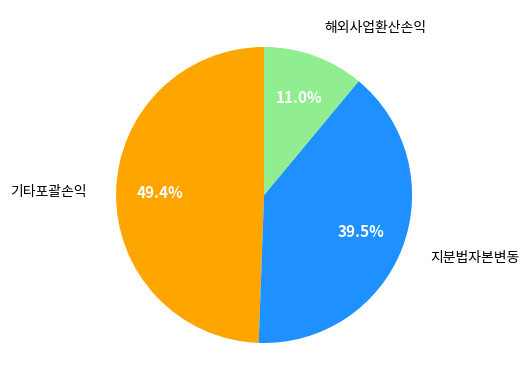

Which slice is the smallest?

해외사업환산손익